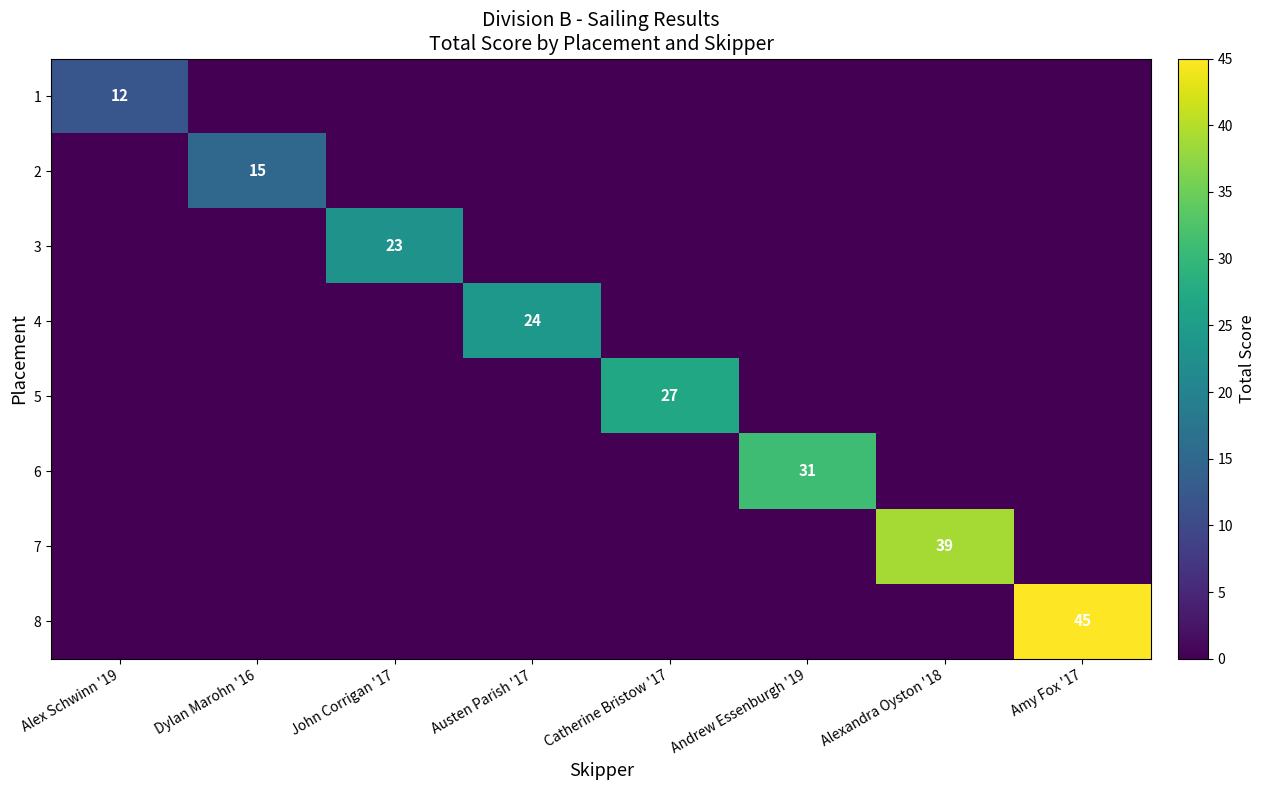

Count the number of data series in this chart.

8